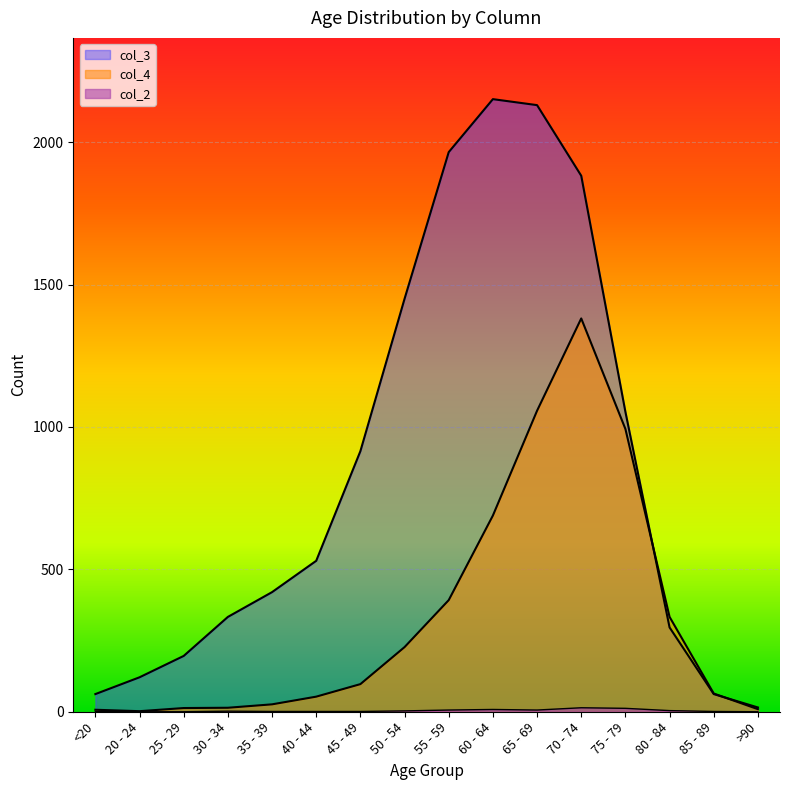

At which category does col_4 reach its first local valley?

20 - 24